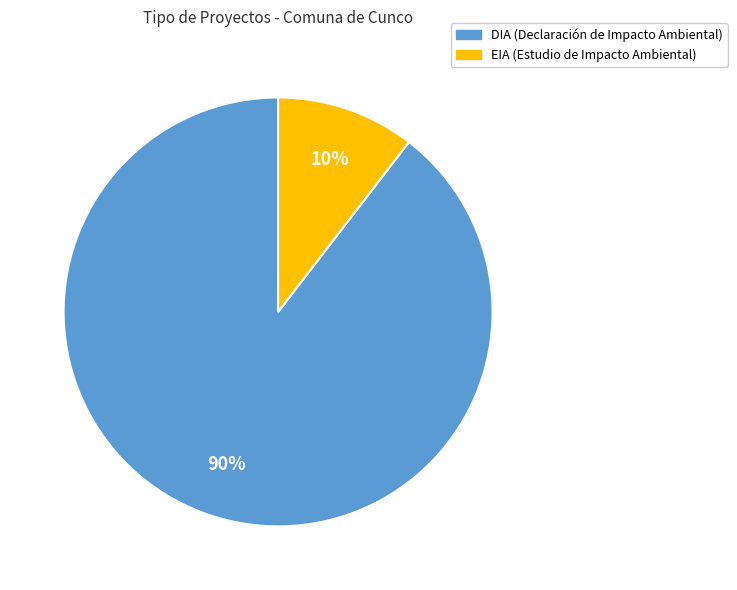

Is the sum of EIA and DIA greater than half?

Yes